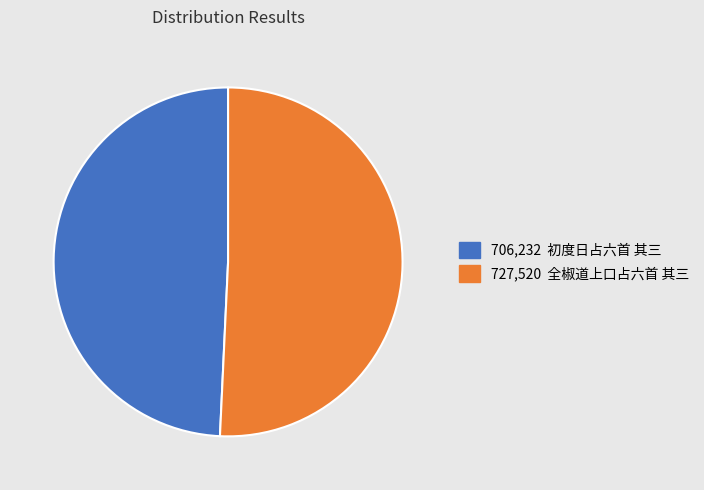

What is the smallest slice in the pie chart?

706,232 初度日占六首 其三